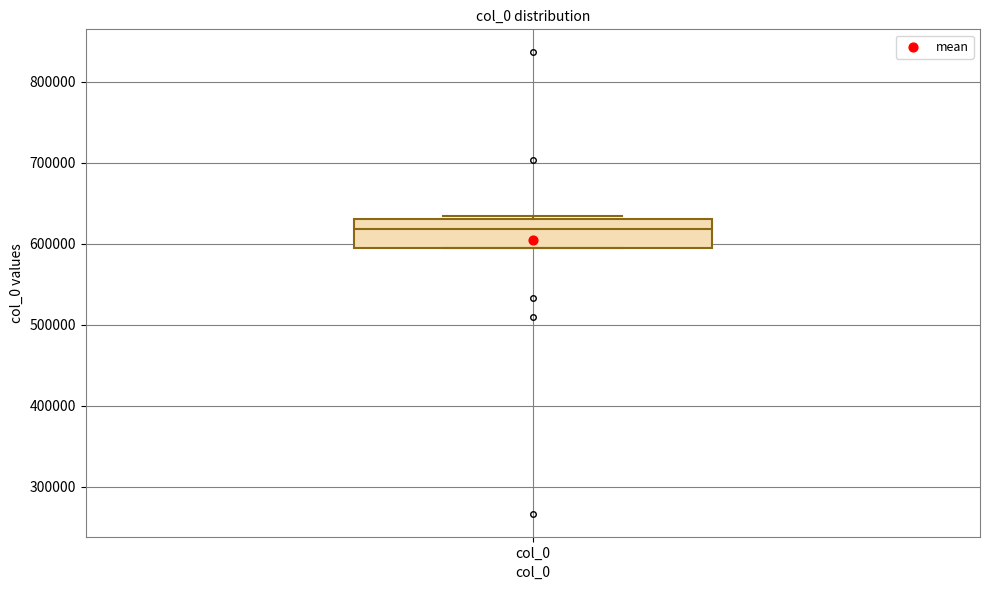

Where is the upper edge of the box for col_0 on the y-axis? The values are not printed on the chart, so give them approximately, as read against the axis.

630000